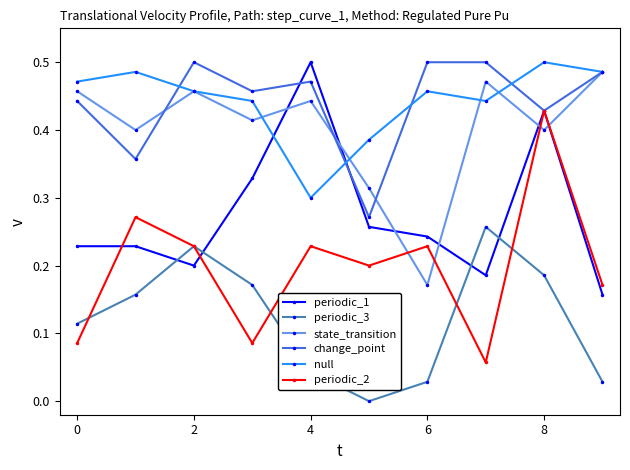

What are all the series names shown in the legend?

periodic_1, periodic_3, state_transition, change_point, null, periodic_2